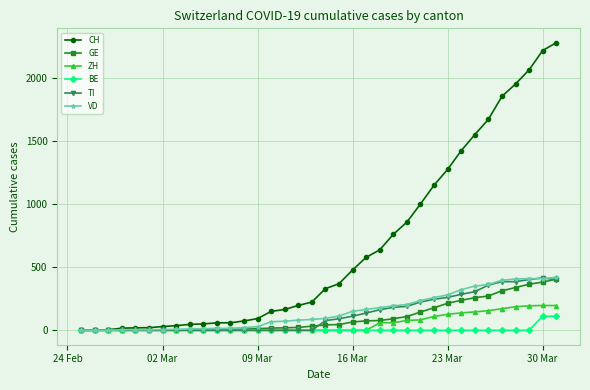

Which series has the largest total across all categories?

CH